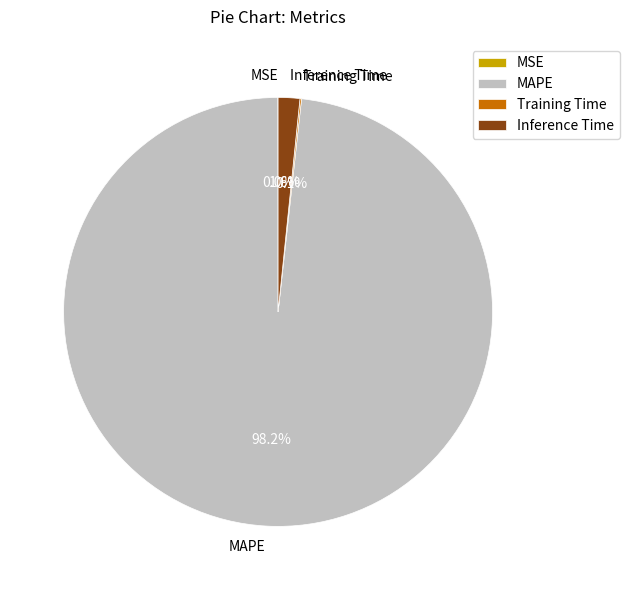

What percentage is the MAPE slice, to the nearest percent?

98%